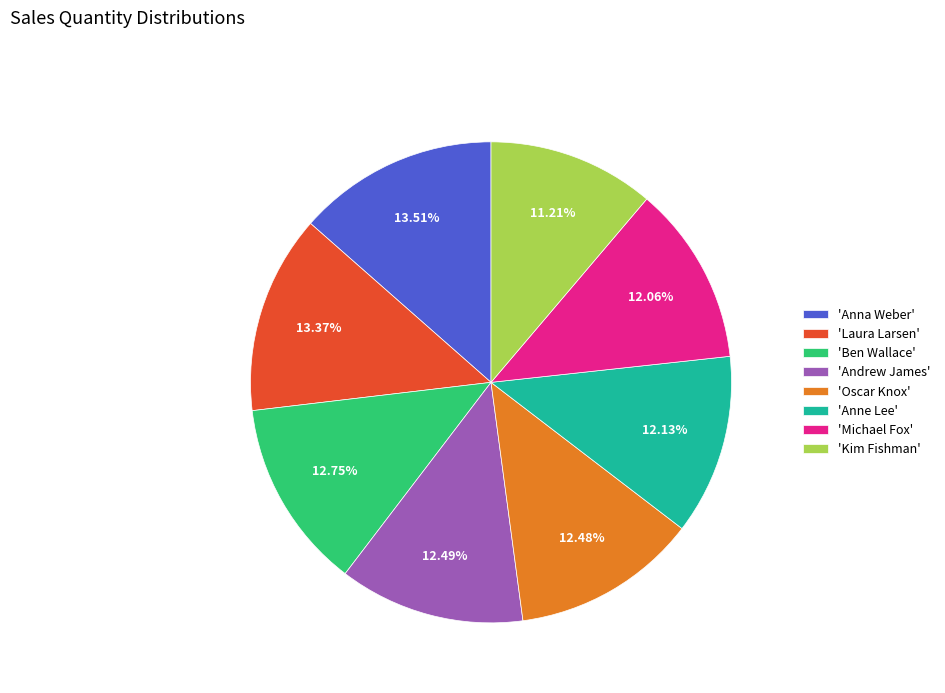

Do 'Anna Weber' and 'Oscar Knox' together represent more than half of the pie?

No